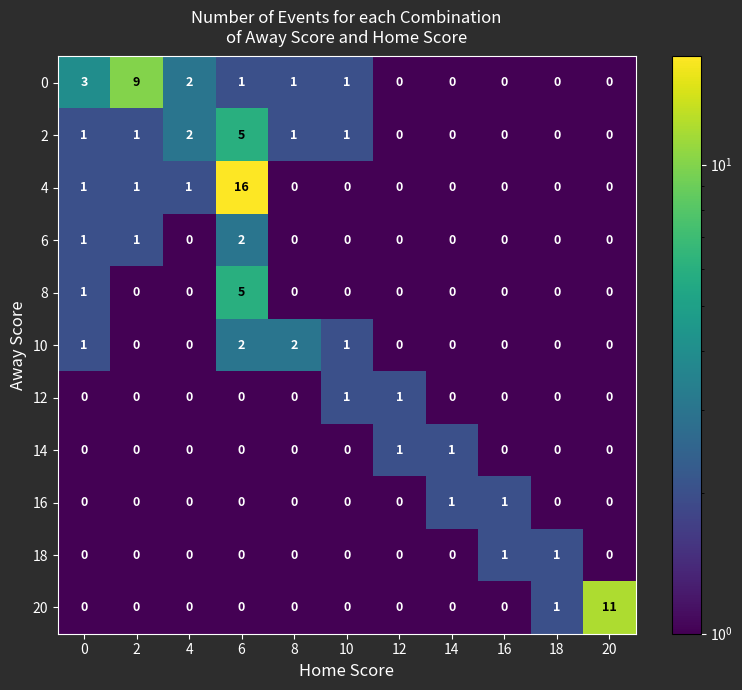

What is the spread (max minus min) of values at 6?

16